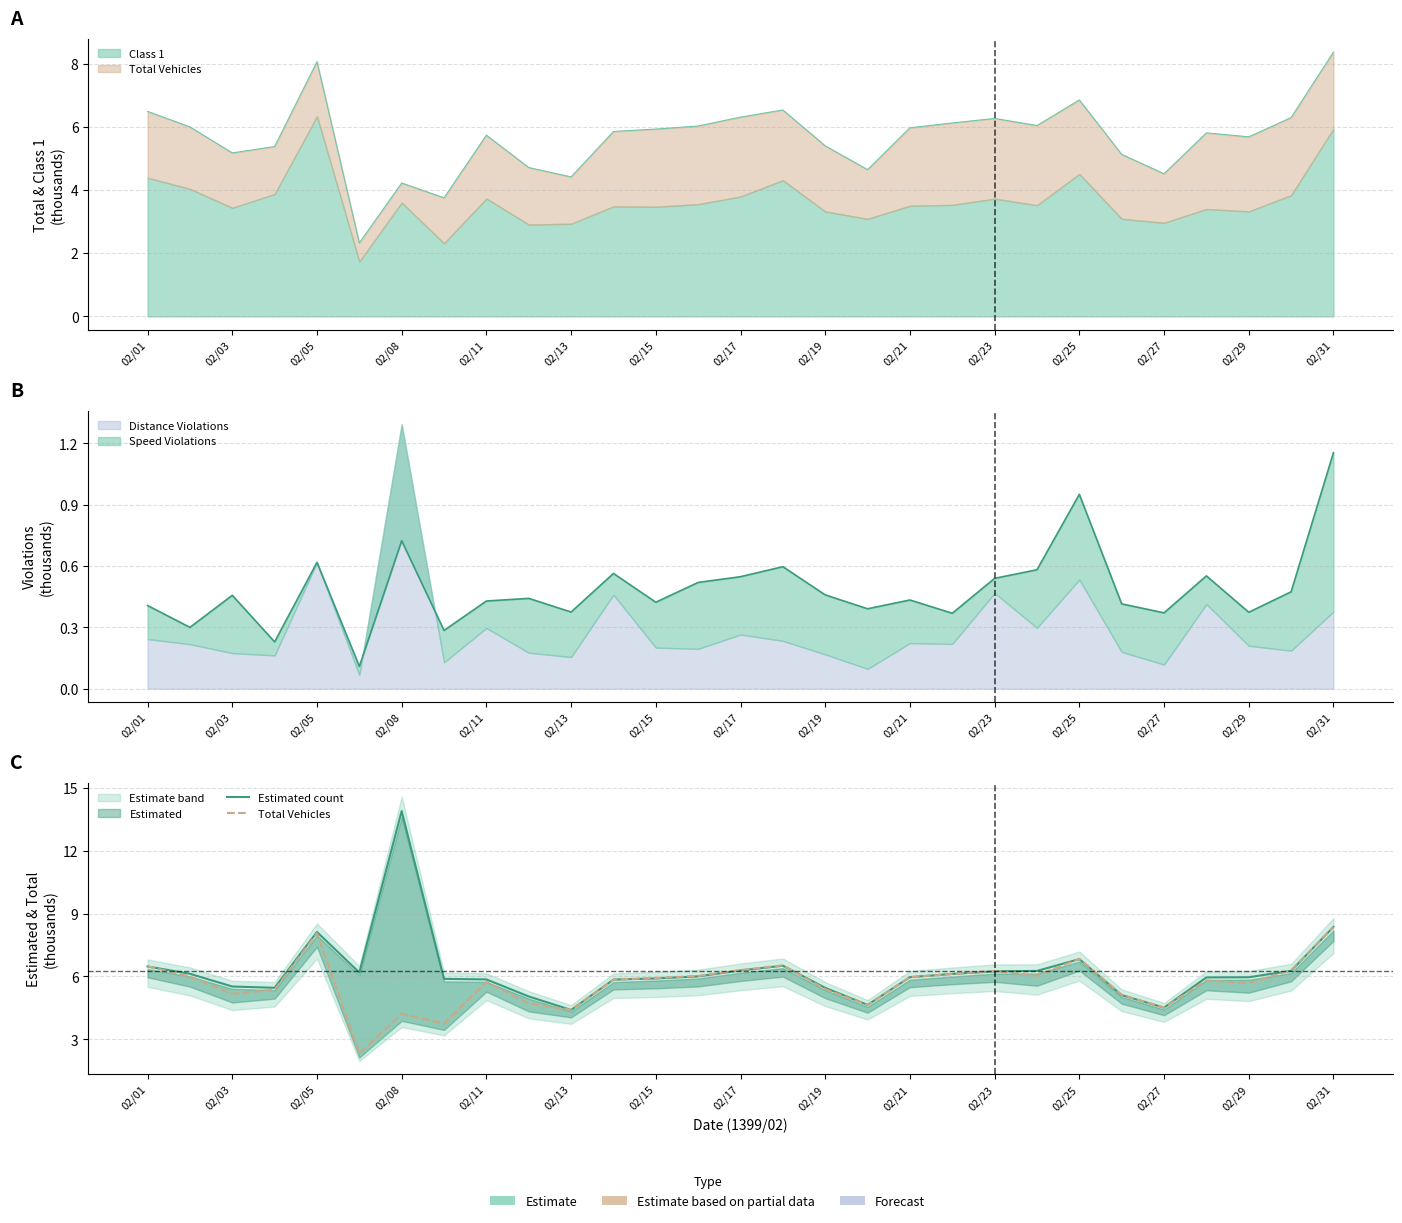

Which series changed the most between 02/08 and 02/19?

Estimated count